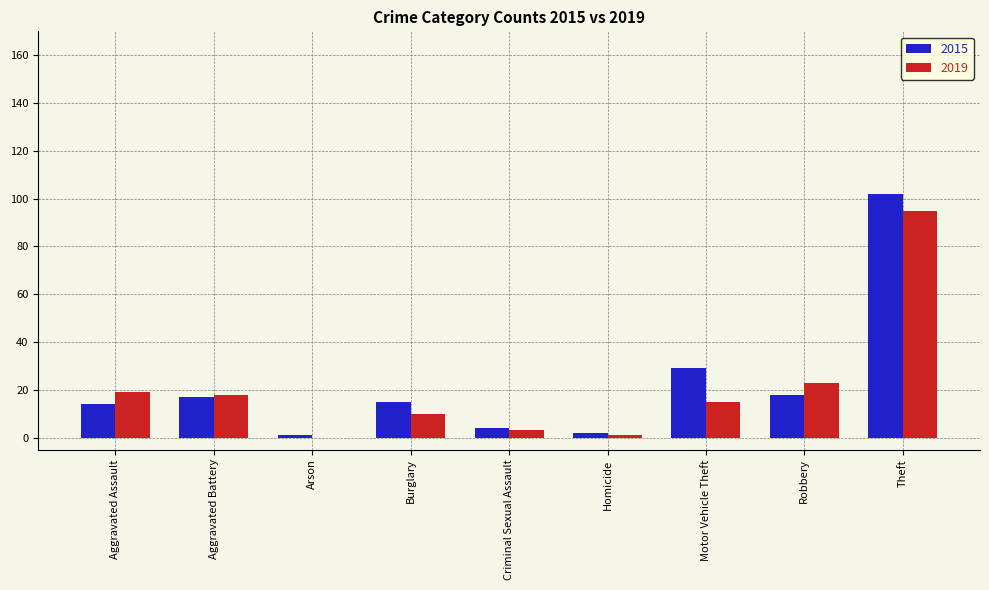

What is the spread (max minus min) of values at Burglary?

5